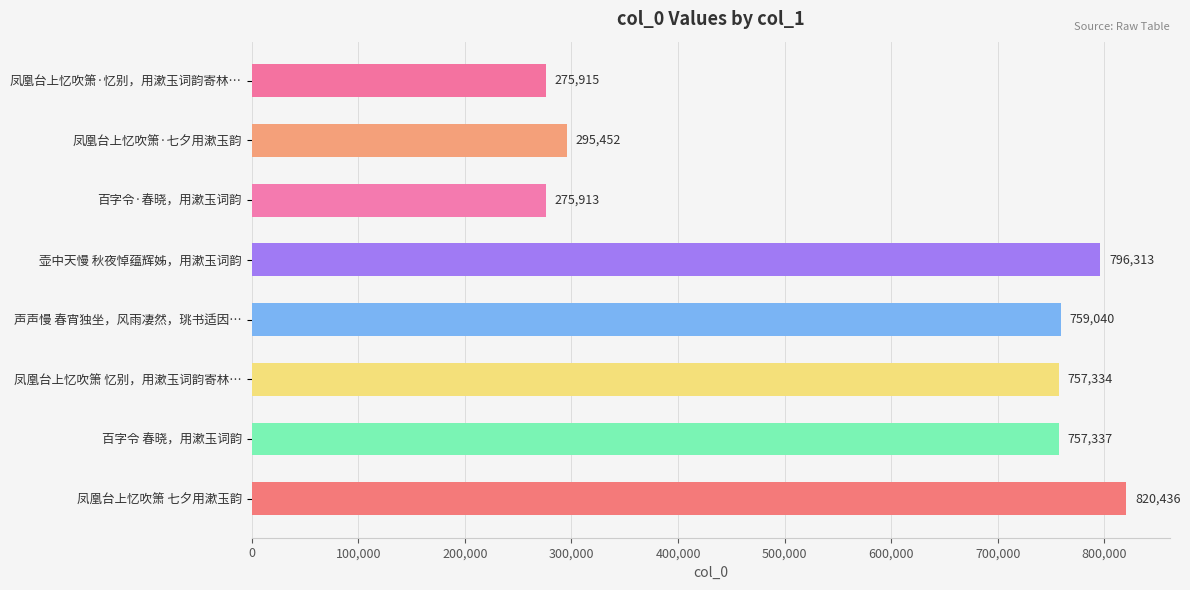

What is the value of the 7th bar from the top?

757337